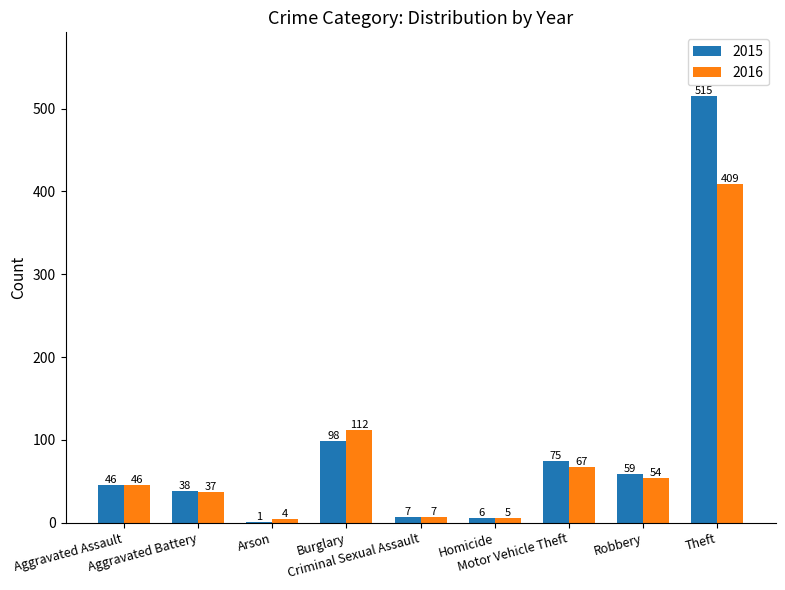

What is the sum of all 2016 values?

741